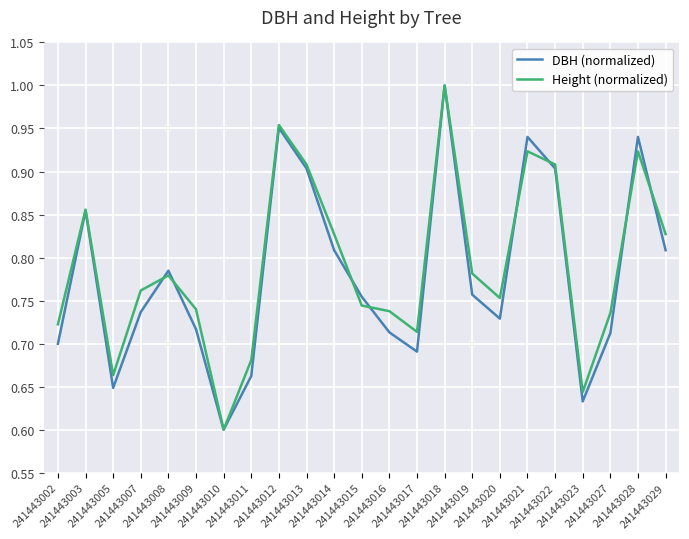

What is the total value across all series at 241443010?

1.2